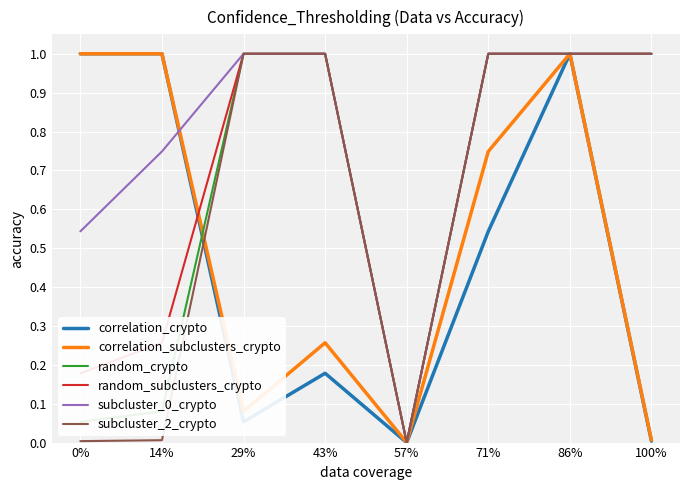

Where is the first local minimum for random_subclusters_crypto?

57%